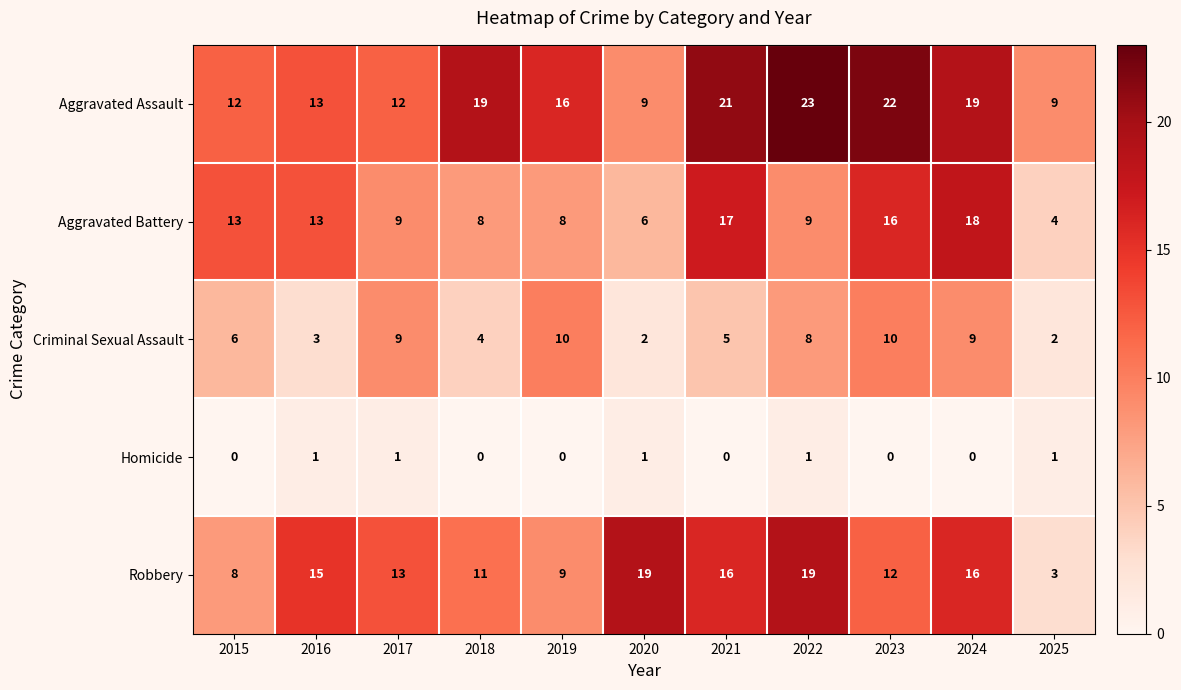

What is the sum of the Criminal Sexual Assault values at 2016 and 2022?

11